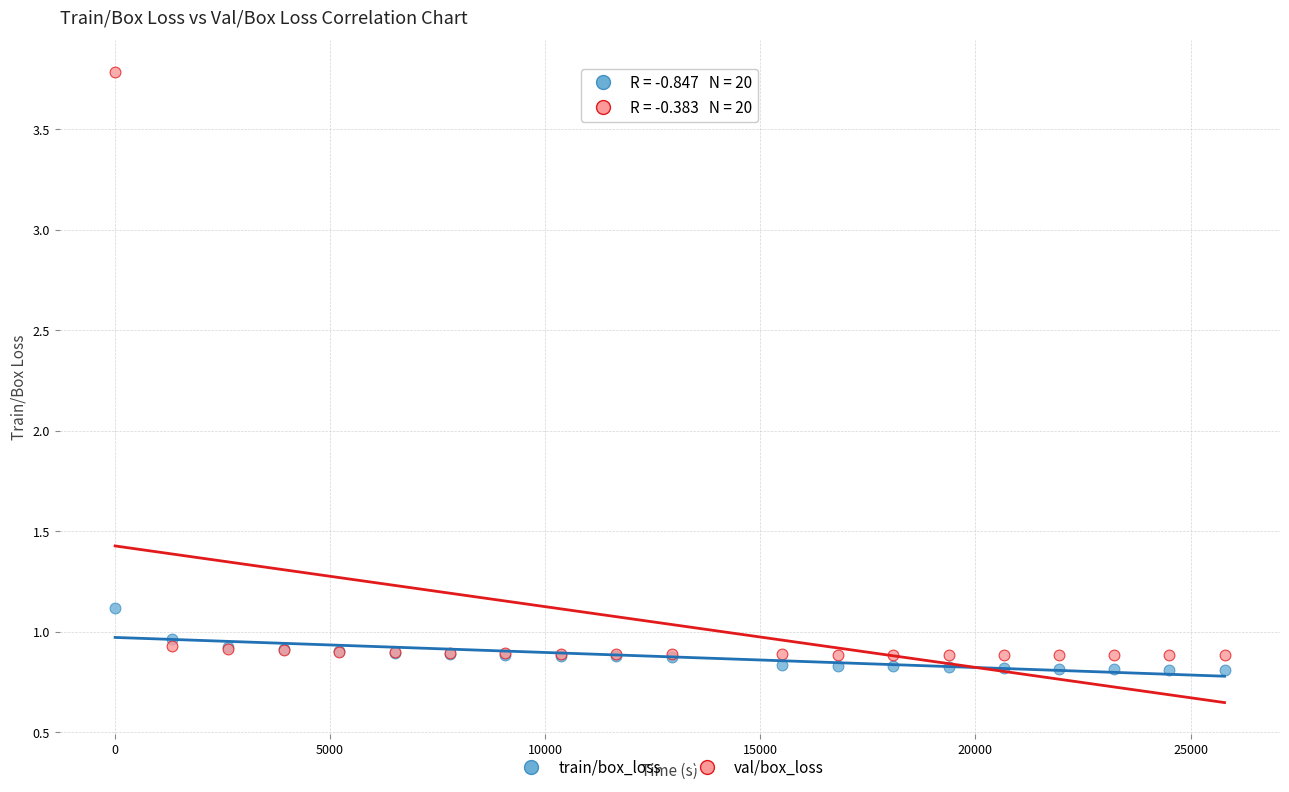

Which series reaches the maximum Y coordinate?

val/box_loss